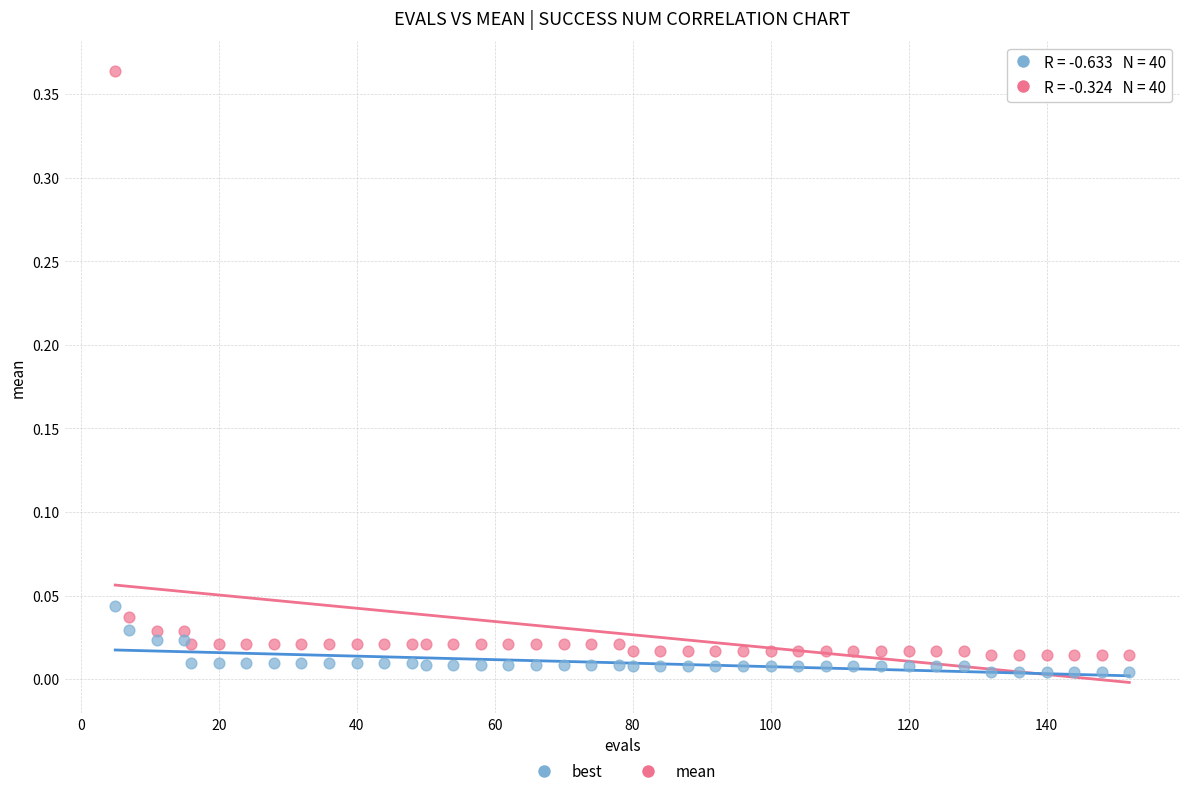

What is the X range (max minus min) for the scatter plot?

147.0